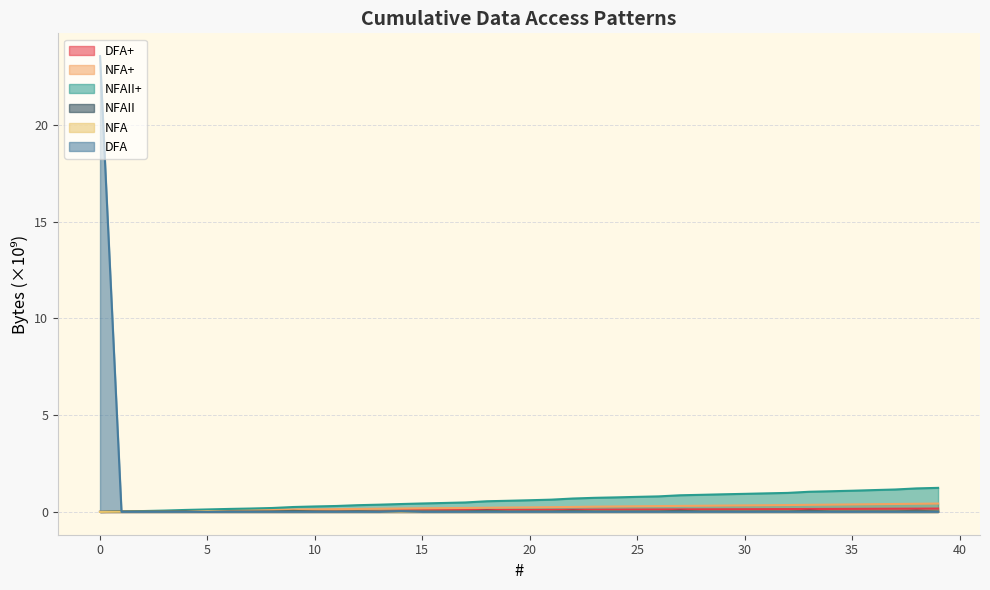

What is the difference between the maximum and minimum values in the DFA+ series?

0.2